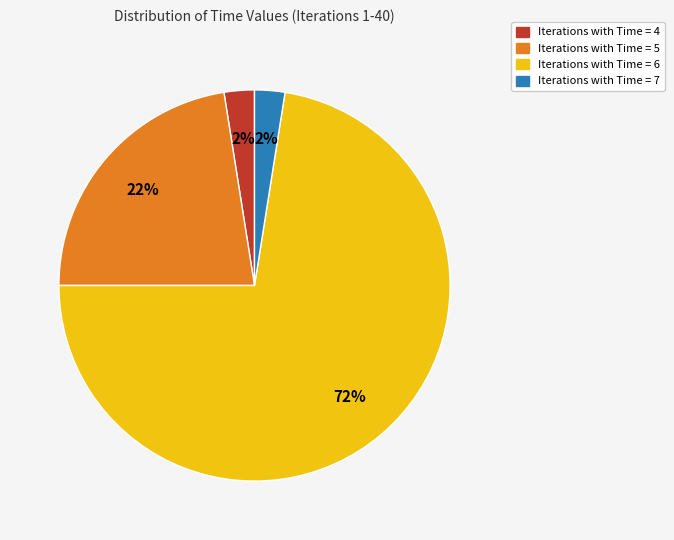

Does any single category account for the majority?

Yes